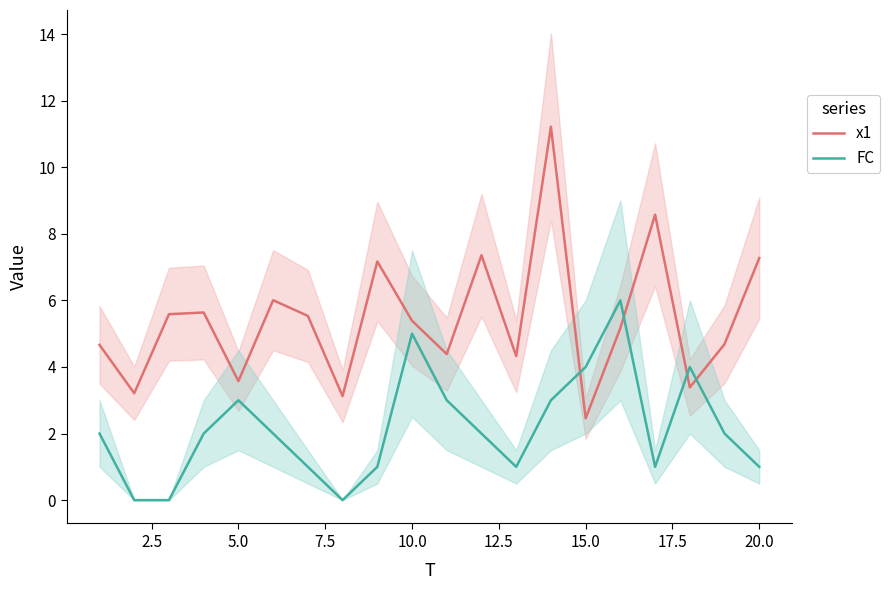

How many data points in x1 are above 5?

11